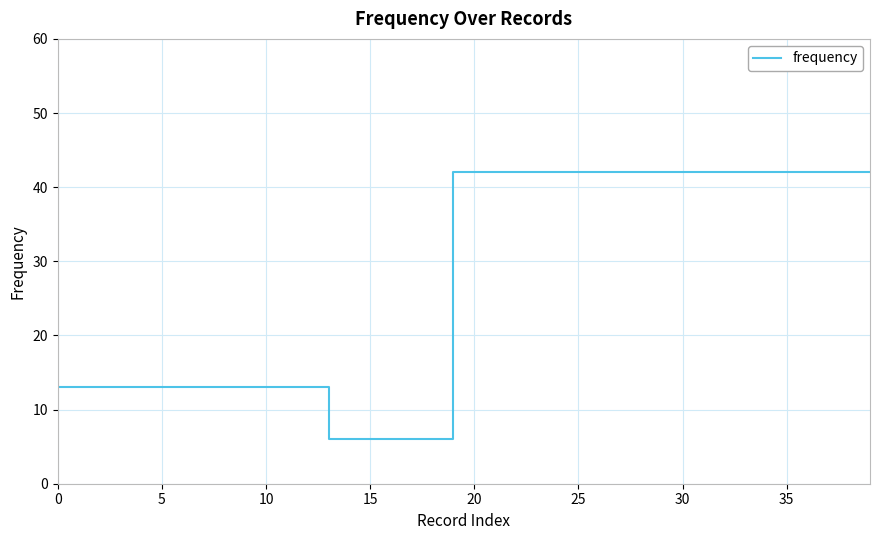

What is the difference between the maximum and minimum values?

36